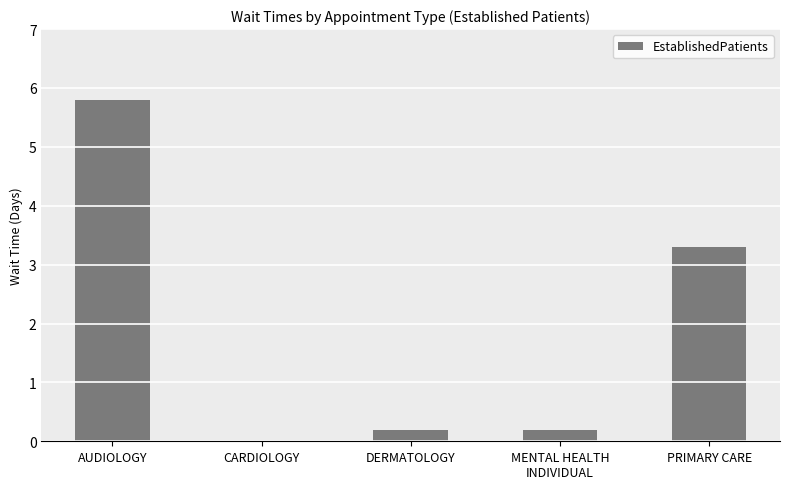

Reading right to left, what are all the values shown in this chart?

PRIMARY CARE=3.3	MENTAL HEALTH
INDIVIDUAL=0.2	DERMATOLOGY=0.2	CARDIOLOGY=0.0	AUDIOLOGY=5.8